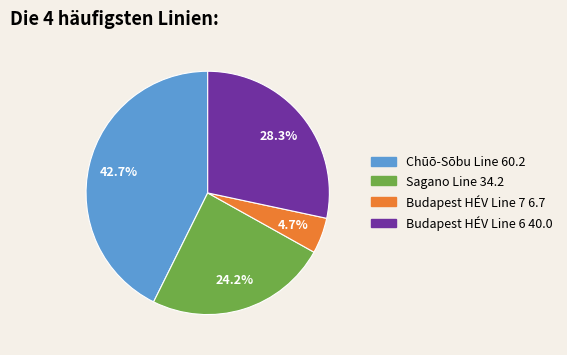

Which category has the smallest portion of the pie?

Budapest HÉV Line 7